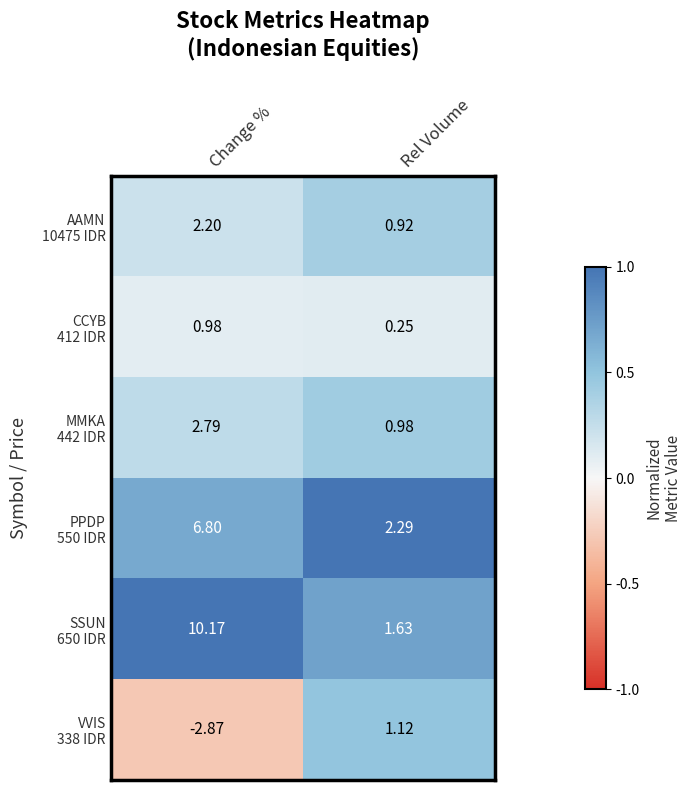

At which category is the sum across all series the highest?

Change %